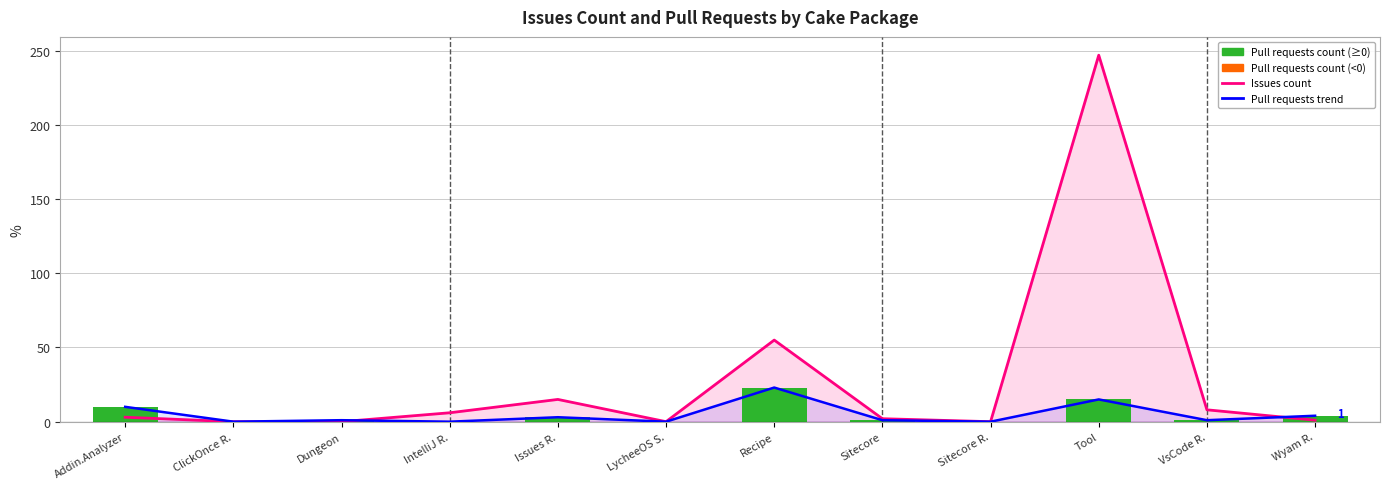

Which label corresponds to the largest value in the chart?

Tool